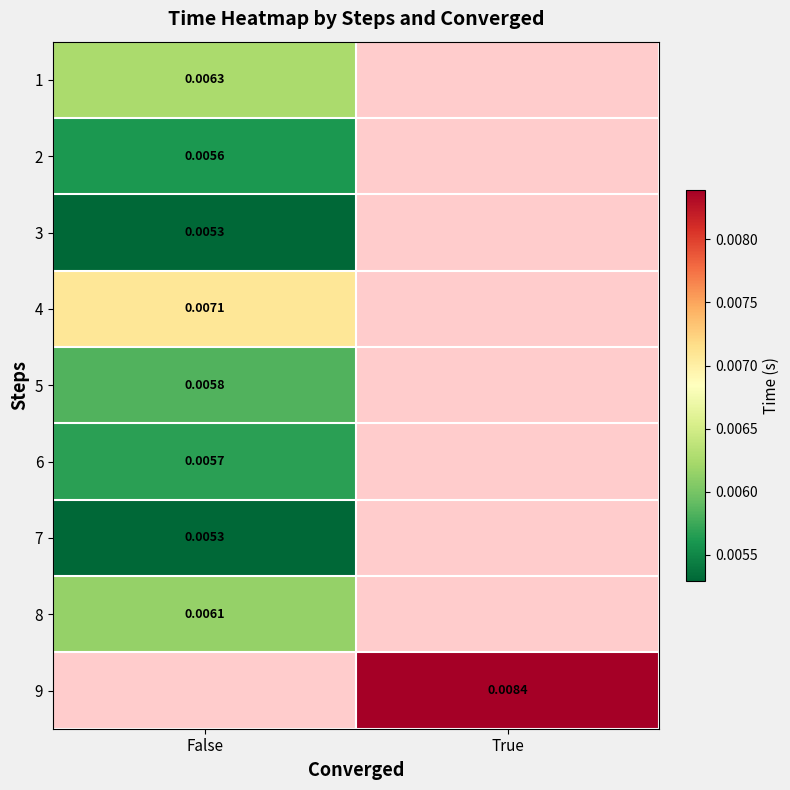

List the labels in order of 6 value, largest first.

False, True